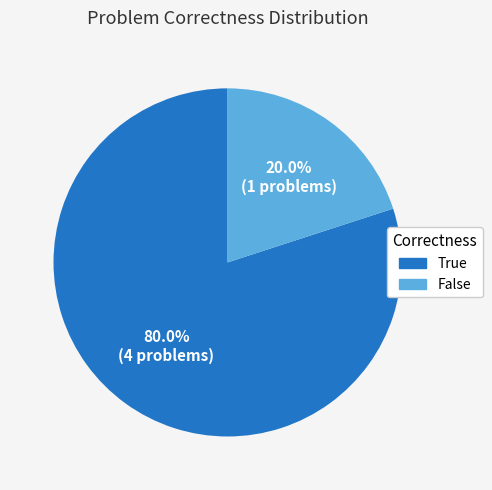

Count the number of slices in the pie.

2